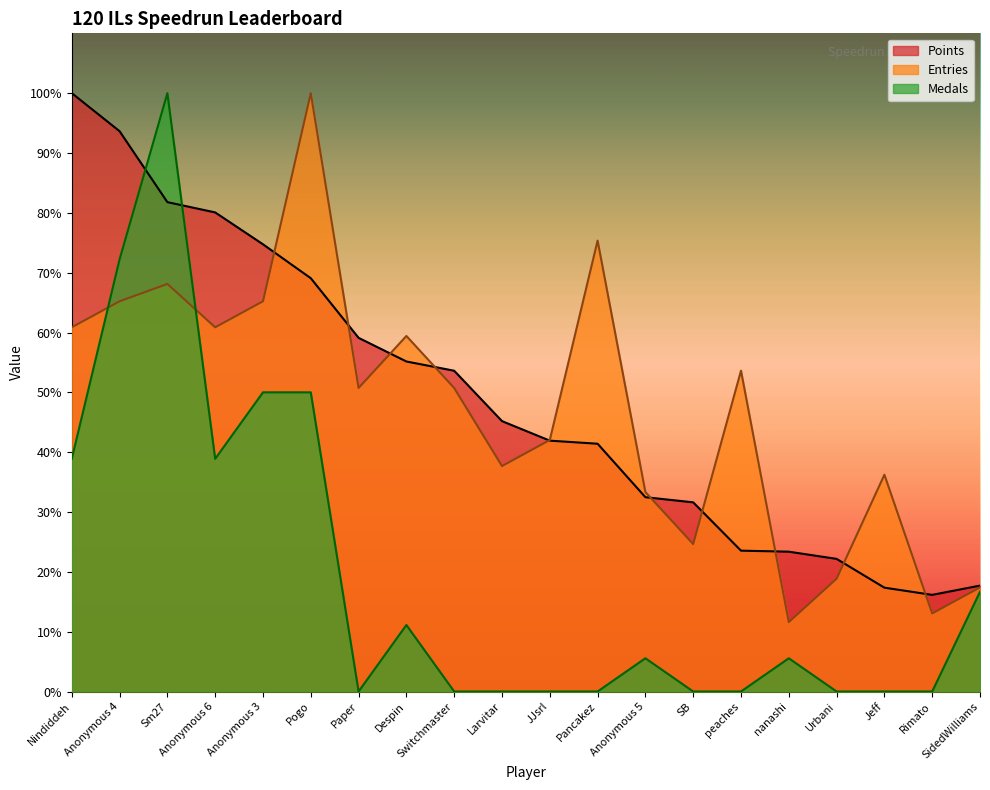

Which series changed the most between Sm27 and peaches?

Medals